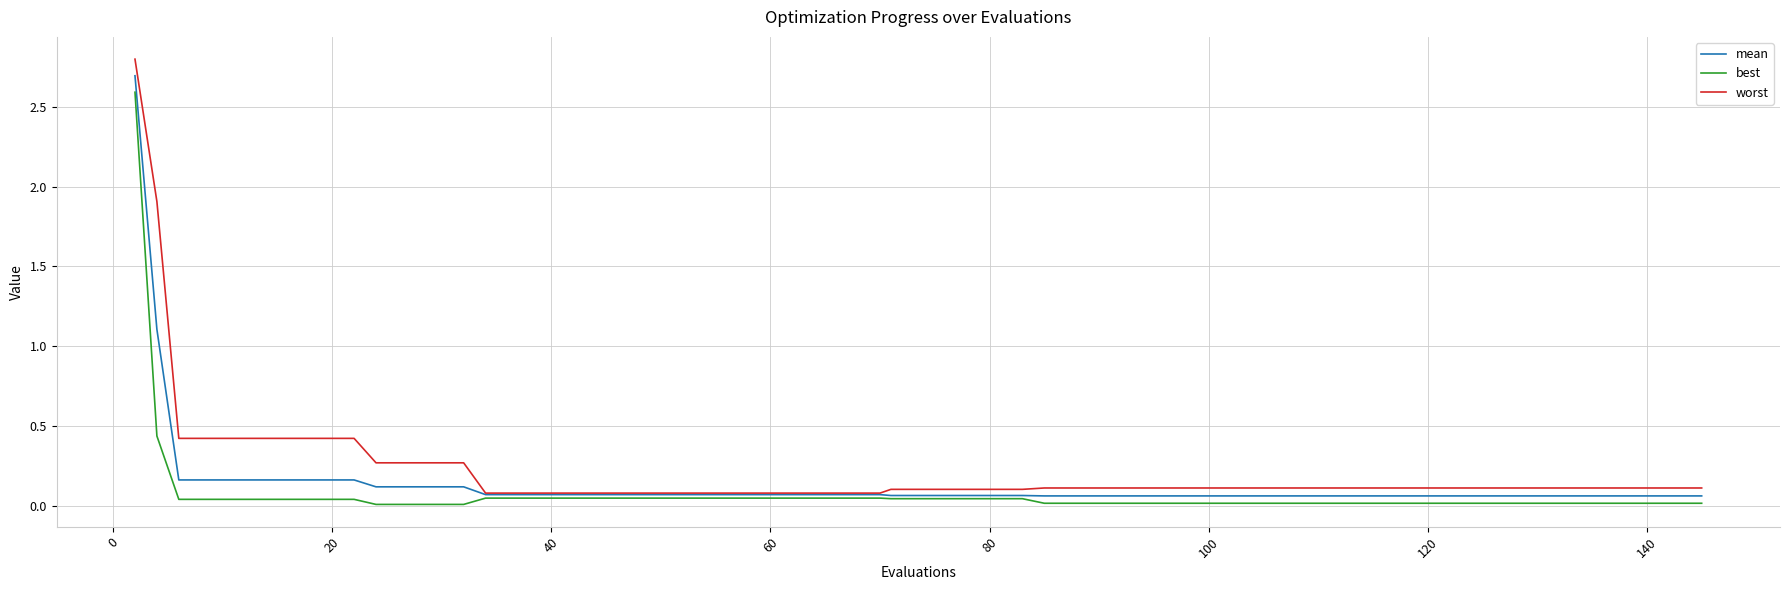

What is the sum of all worst values?

10.7